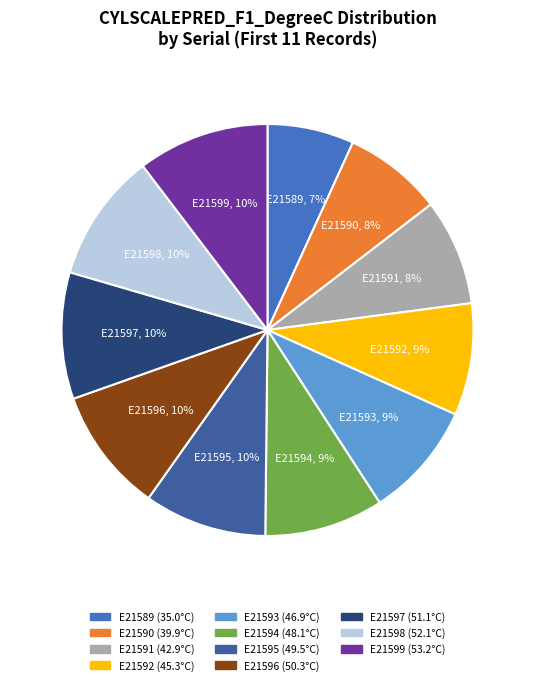

Is the sum of E21589 and E21595 greater than half?

No